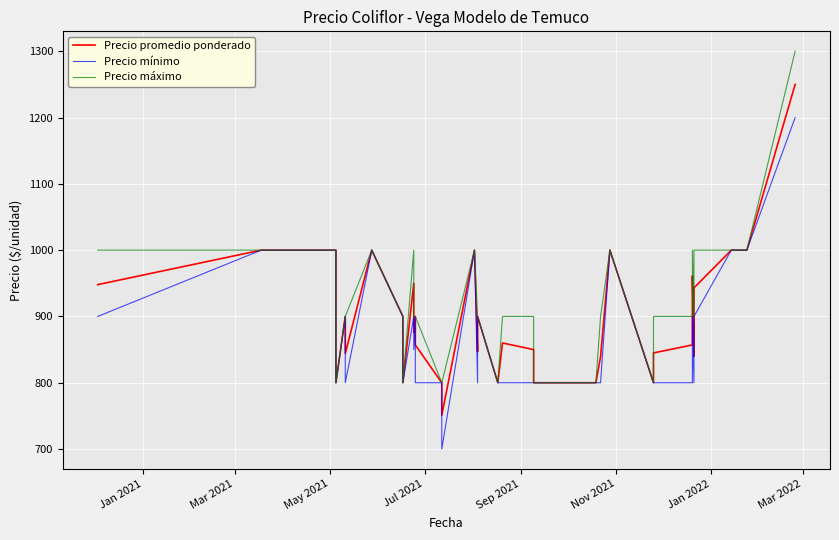

How many categories are shown in the chart?

40